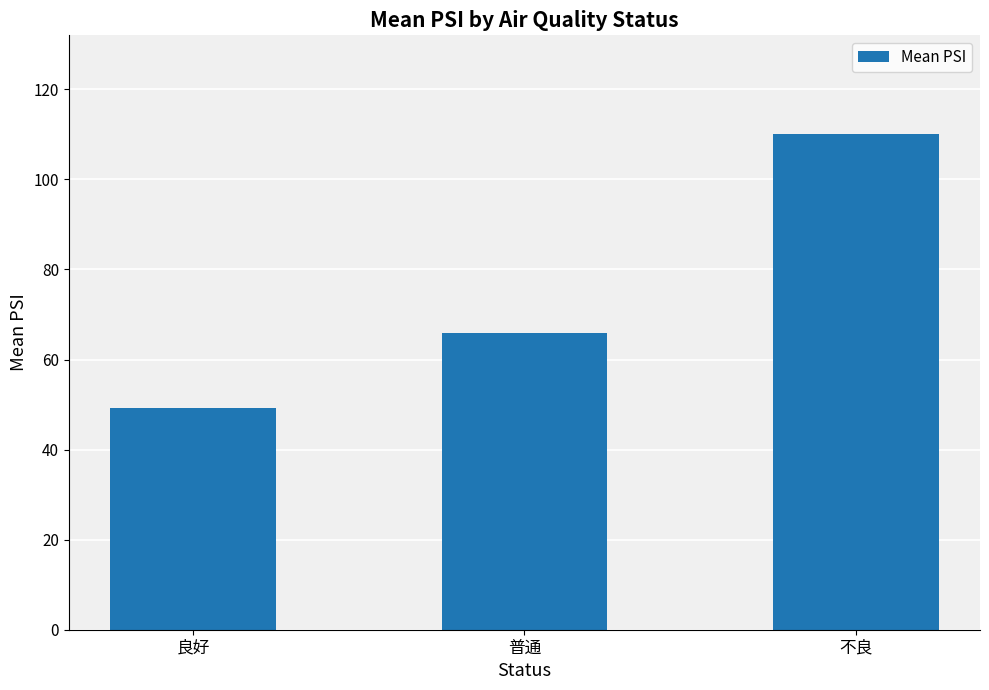

At which label is the value closest to 79?

普通